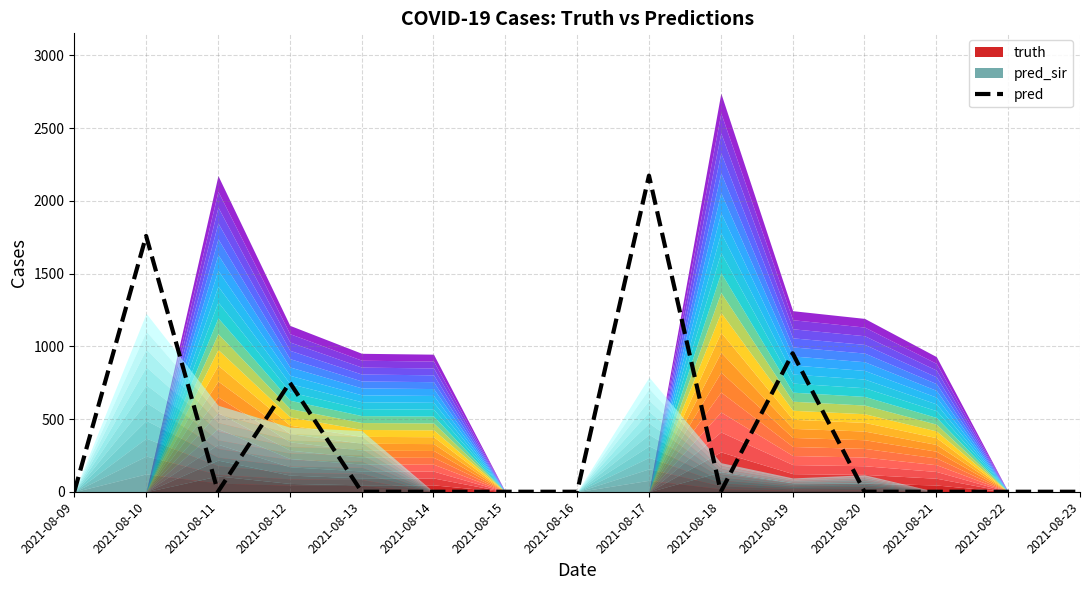

What is the greatest value displayed?

2174